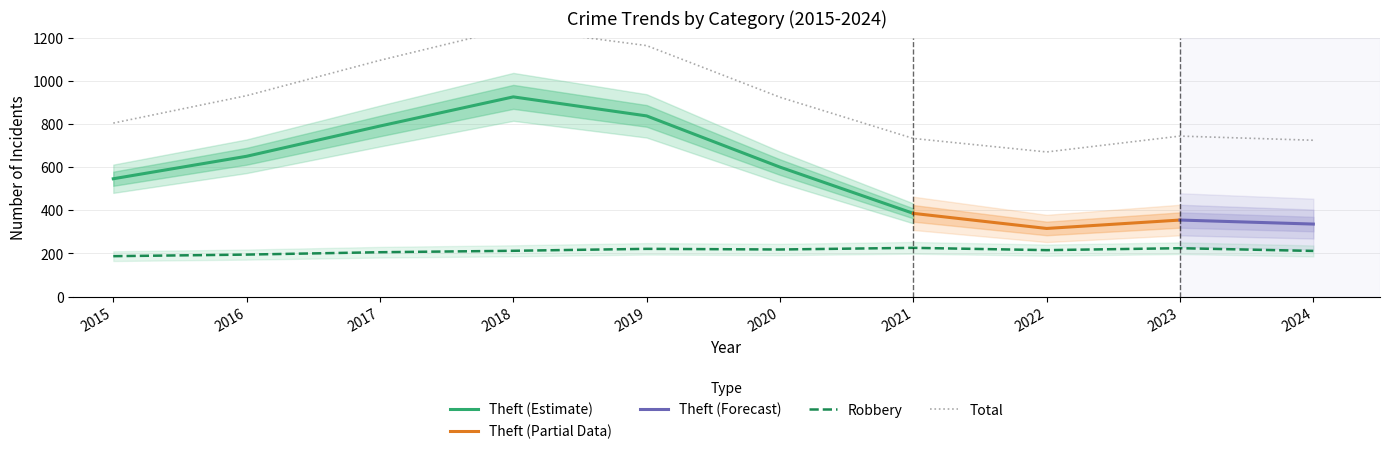

What is the highest value of the Theft (Estimate) series?

926.7